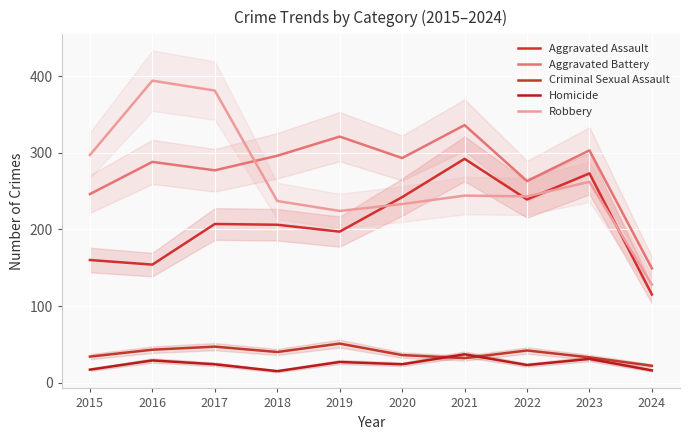

At 2018, list the series in order from smallest to largest.

Homicide, Criminal Sexual Assault, Aggravated Assault, Robbery, Aggravated Battery